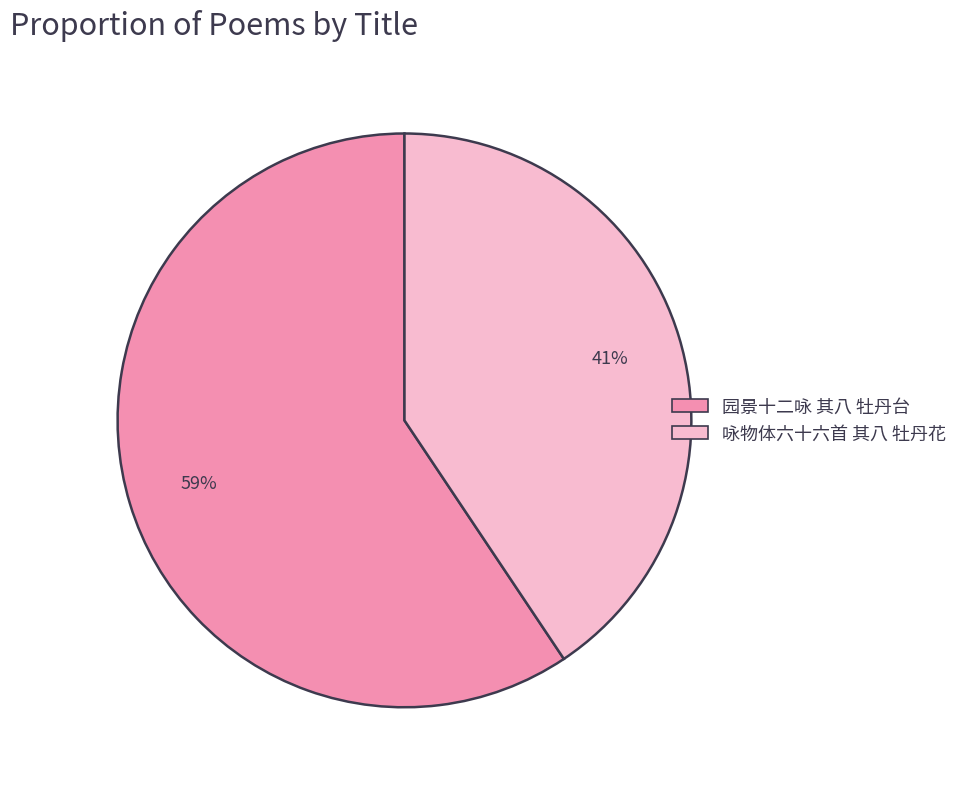

Which category has the smallest portion of the pie?

咏物体六十六首 其八 牡丹花